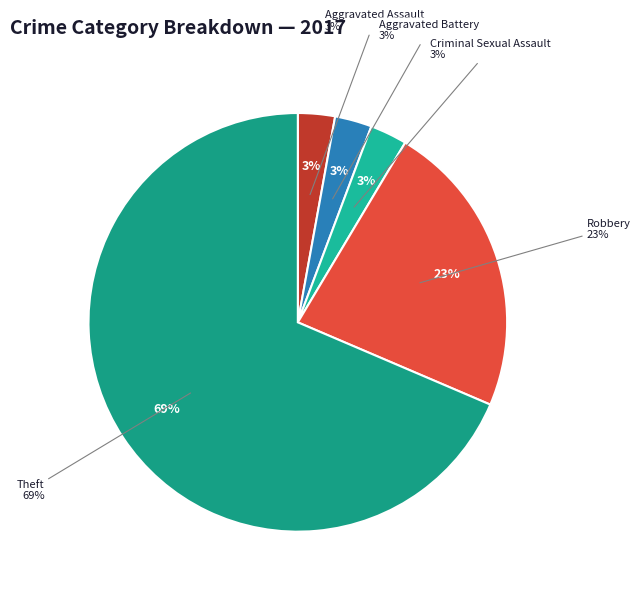

How much of the chart is everything except Aggravated Assault?

97.1%